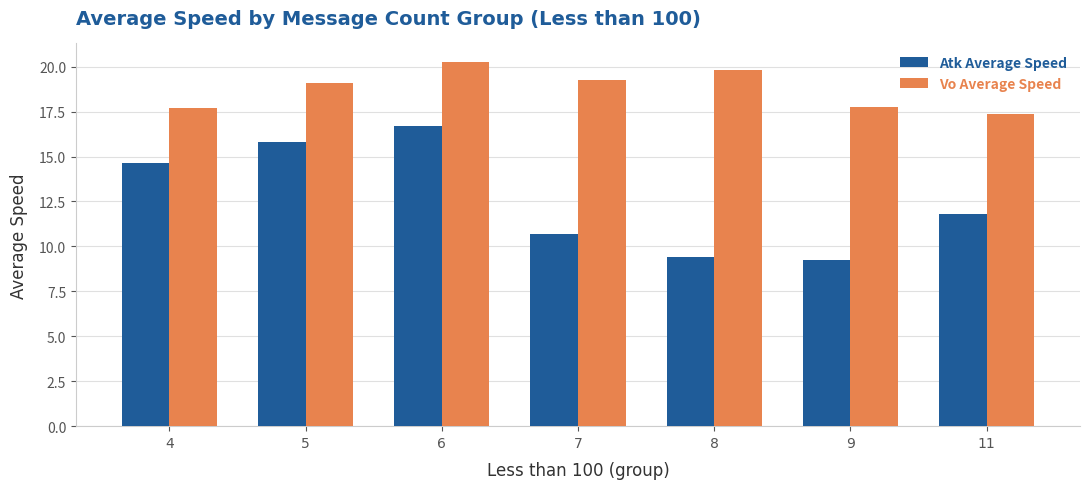

How many bars are there in each group?

2